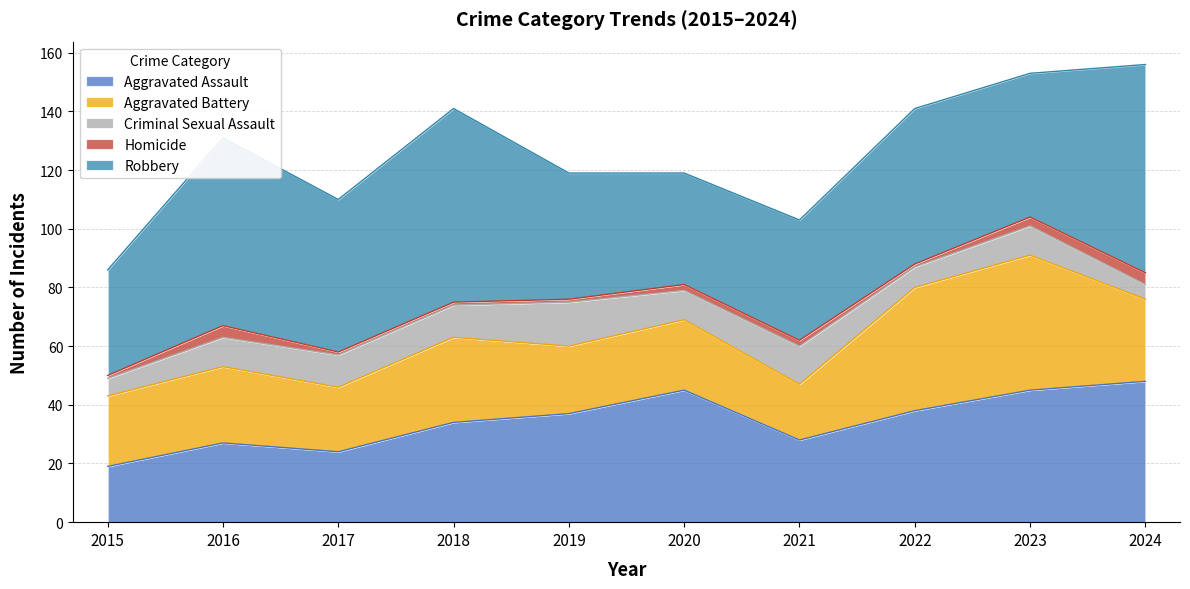

What is the smallest value displayed?

1